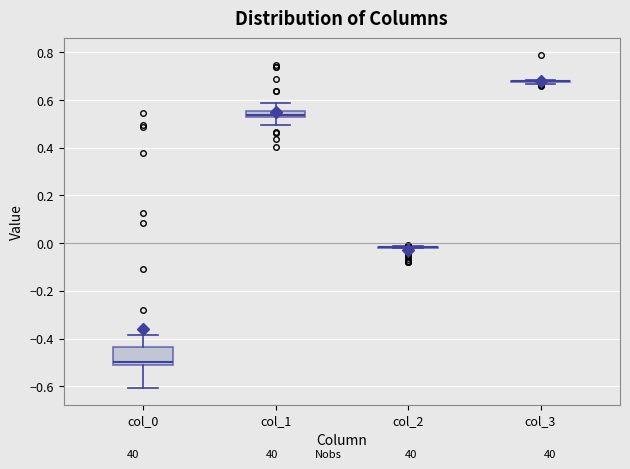

Comparing the boxes themselves (not the whiskers), which one is the tallest?

col_0